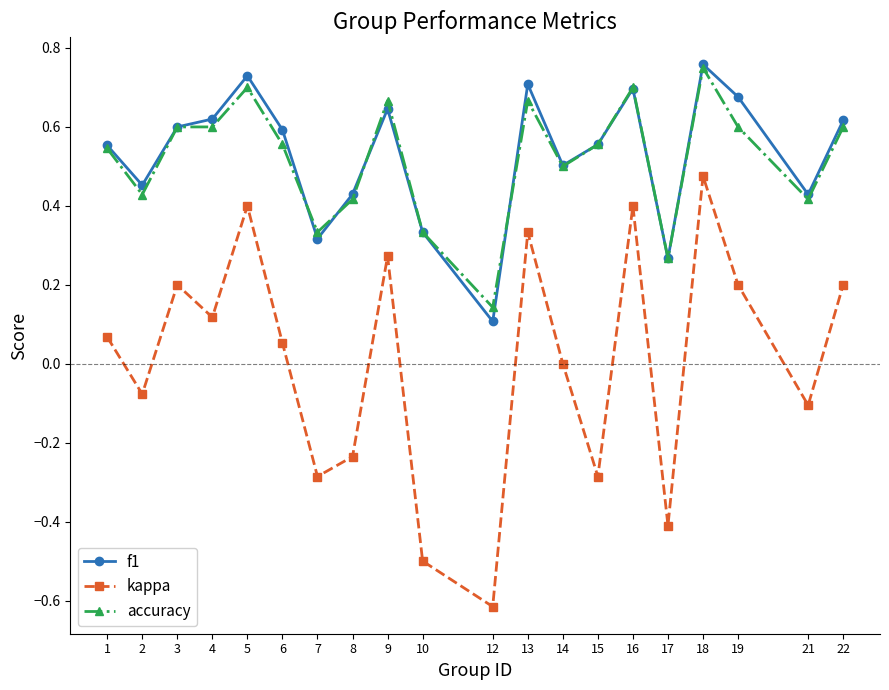

True or false: f1 has a value of 0.6 at 6.

True